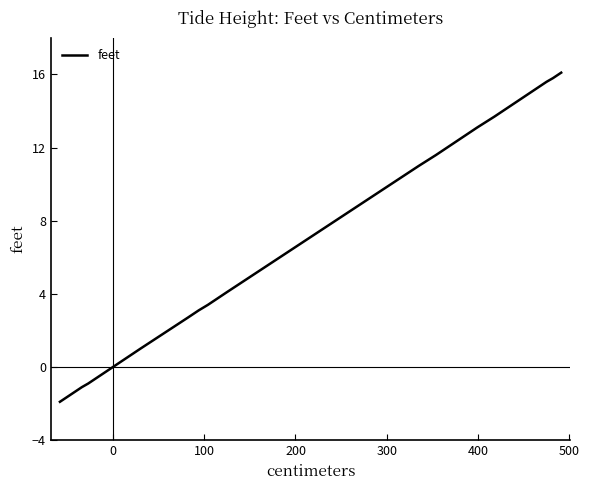

What is the average value?

7.8